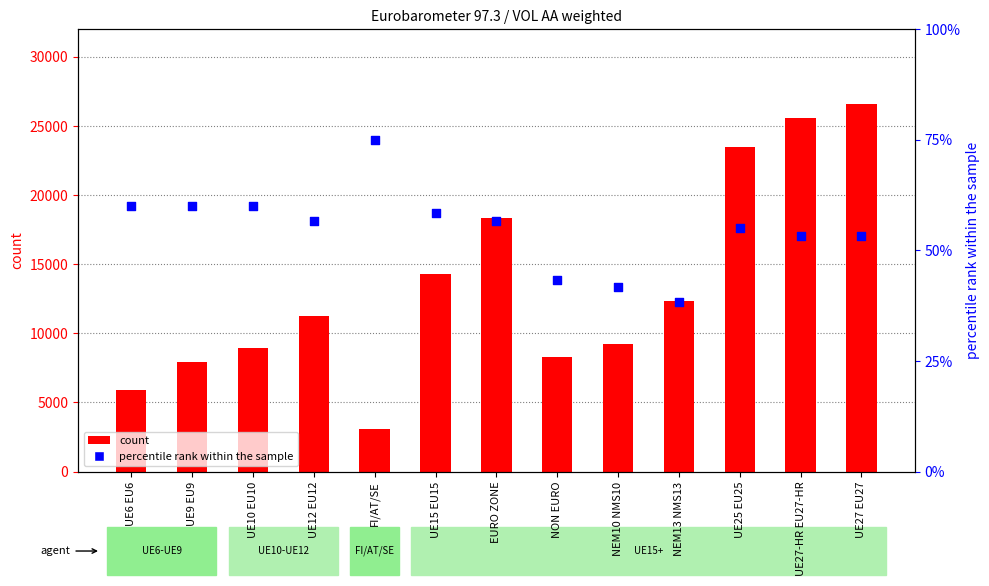

Which series has the widest spread of Y values?

count